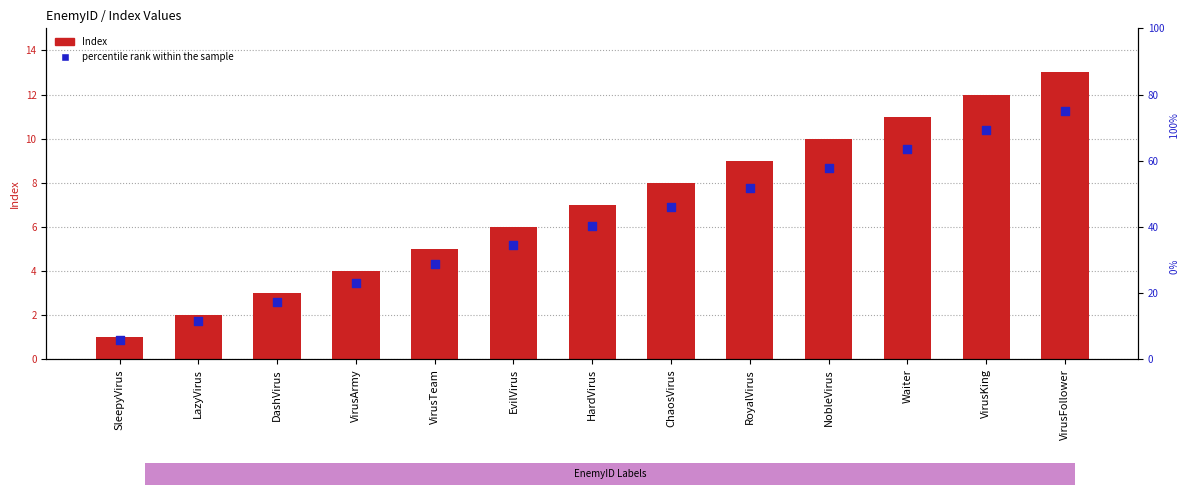

What is the total value across all series at Waiter?

74.5